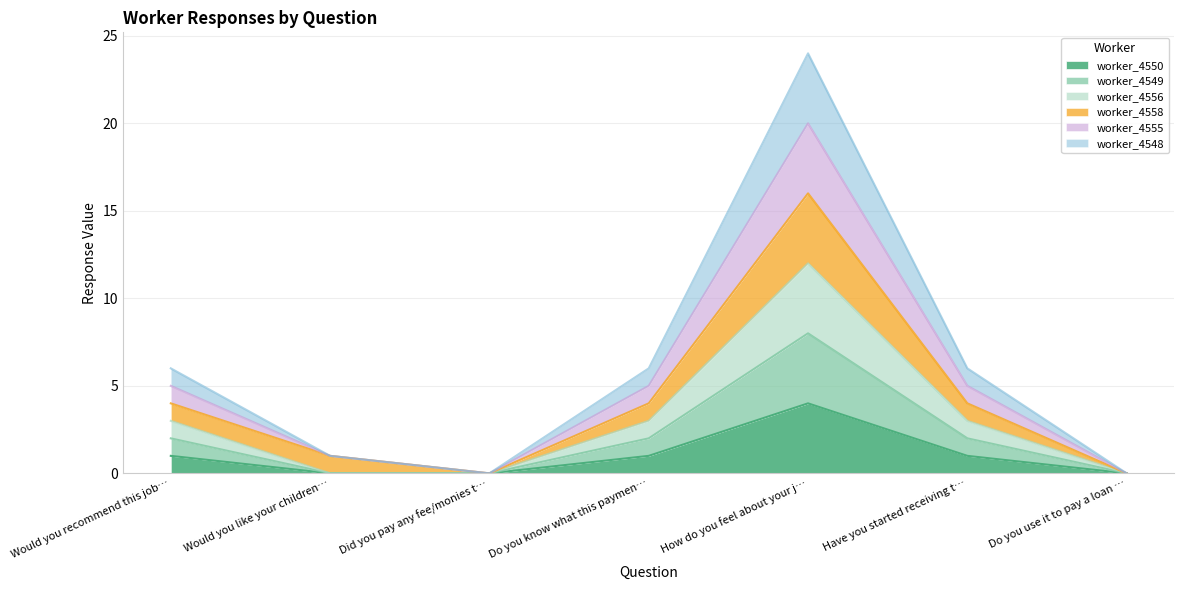

Does the chart display data point markers on the line(s)?

No